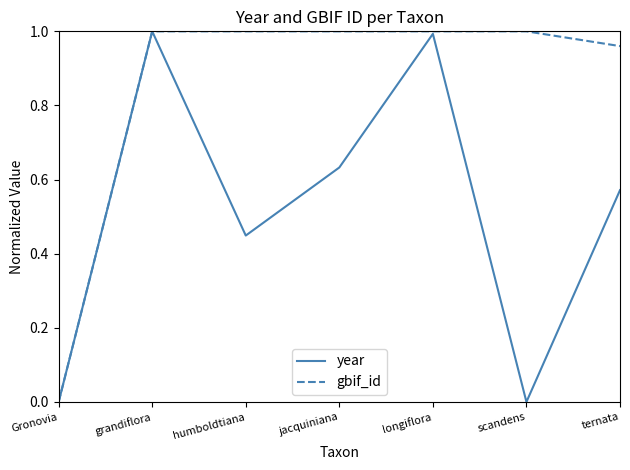

Between grandiflora and ternata, which series saw the biggest shift?

year